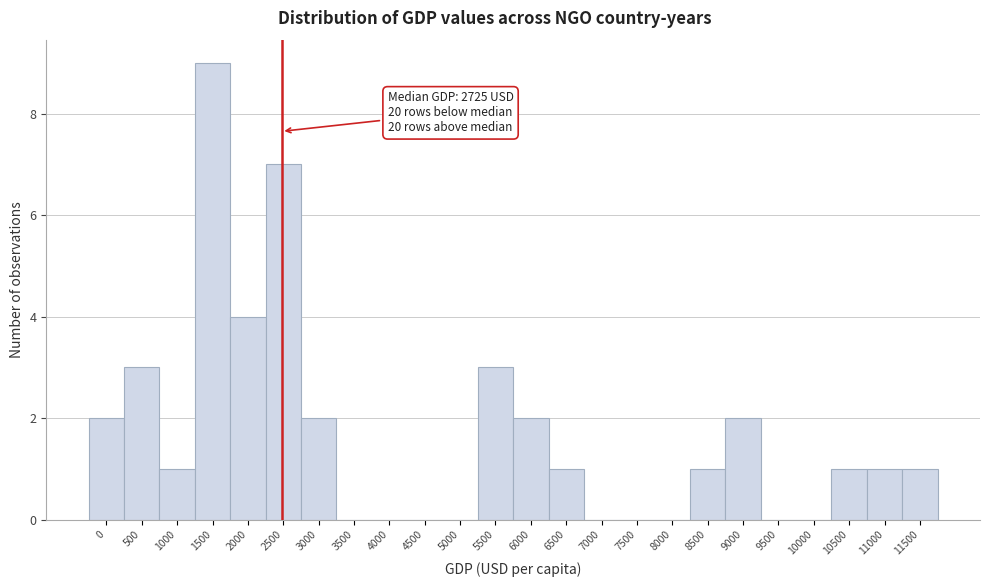

Reading left to right, transcribe all the data shown in this chart.

0=2	500=3	1000=1	1500=9	2000=4	2500=7	3000=2	3500=0	4000=0	4500=0	5000=0	5500=3	6000=2	6500=1	7000=0	7500=0	8000=0	8500=1	9000=2	9500=0	10000=0	10500=1	11000=1	11500=1